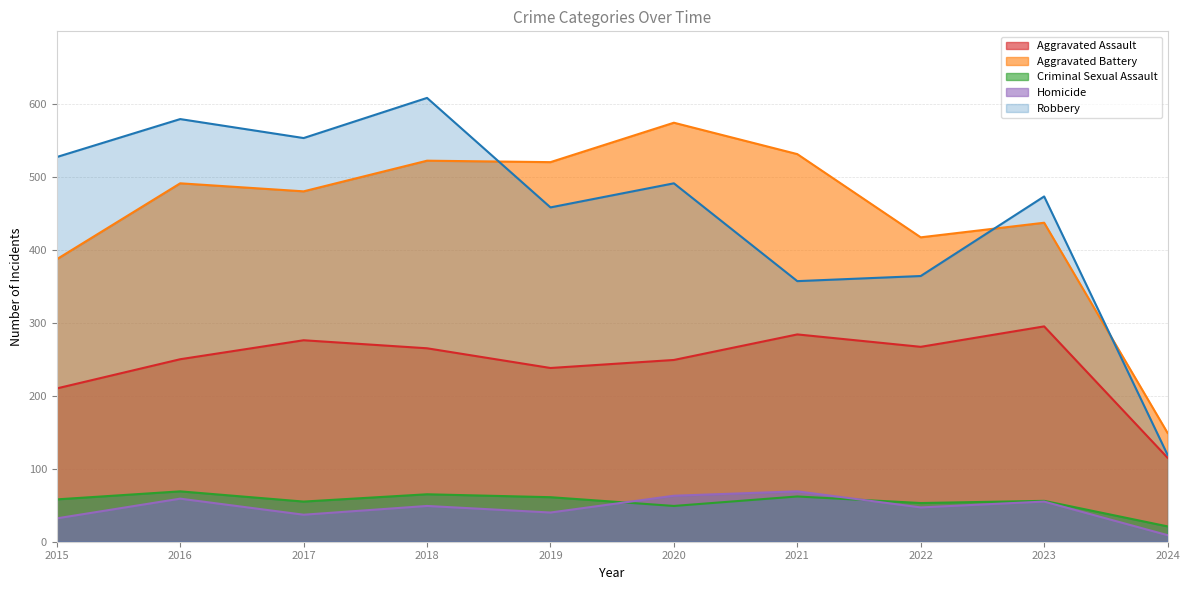

At which category is the sum across all series the highest?

2018